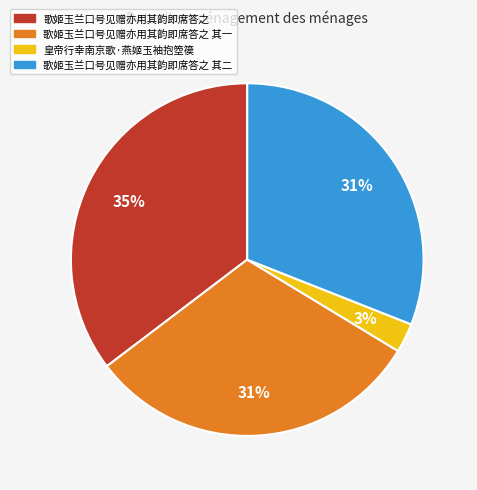

Is there any slice that represents more than half of the pie?

No